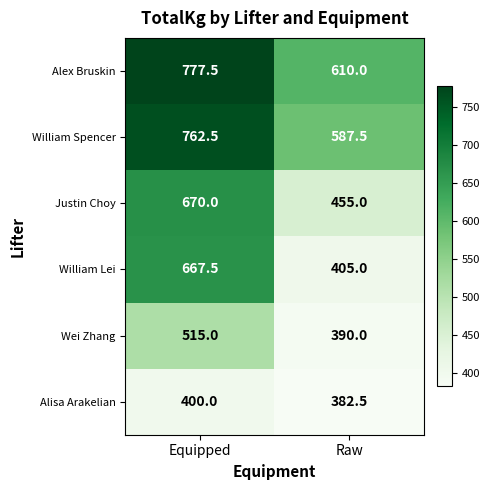

Between Equipped and Raw, which series saw the biggest shift?

William Lei